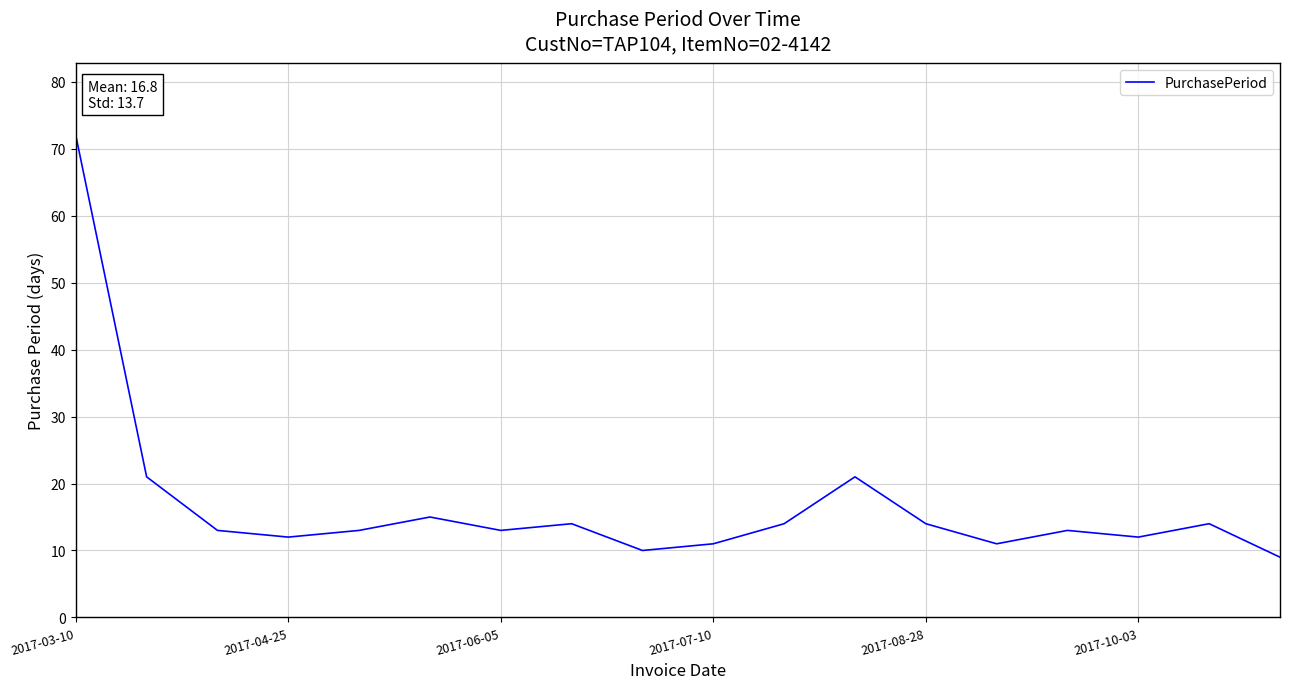

True or false: there are more than 0 points higher than both neighbors.

True